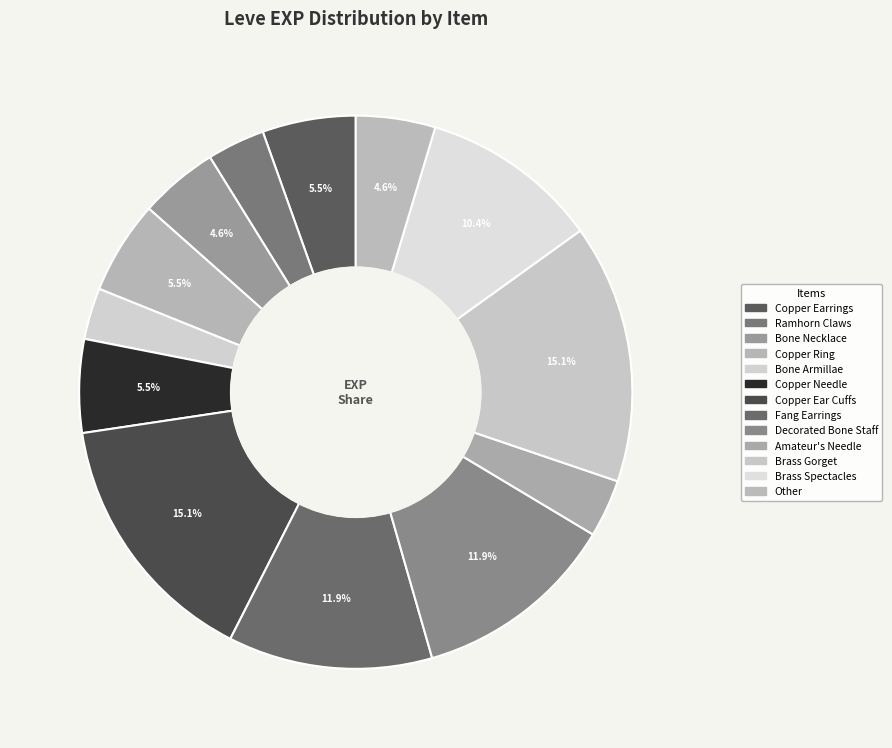

Is there a majority slice in this chart?

No